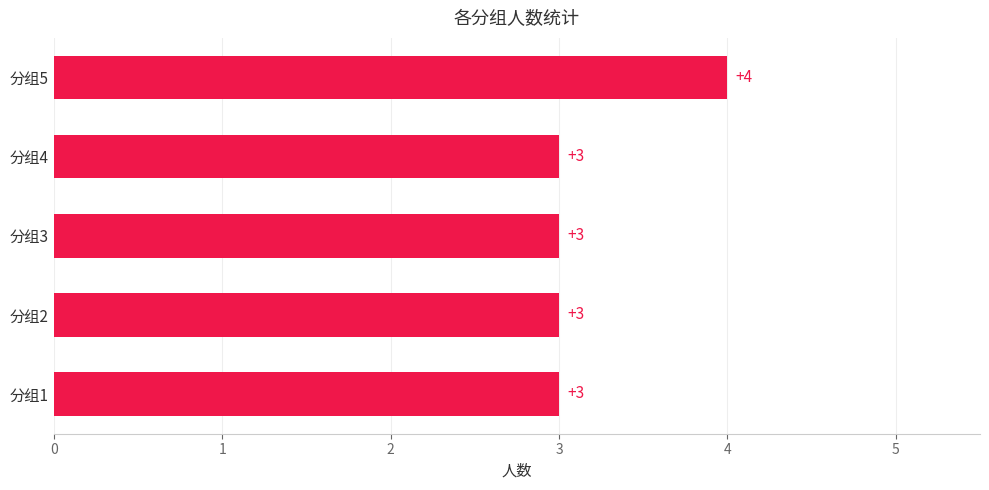

What is the smallest value displayed?

3